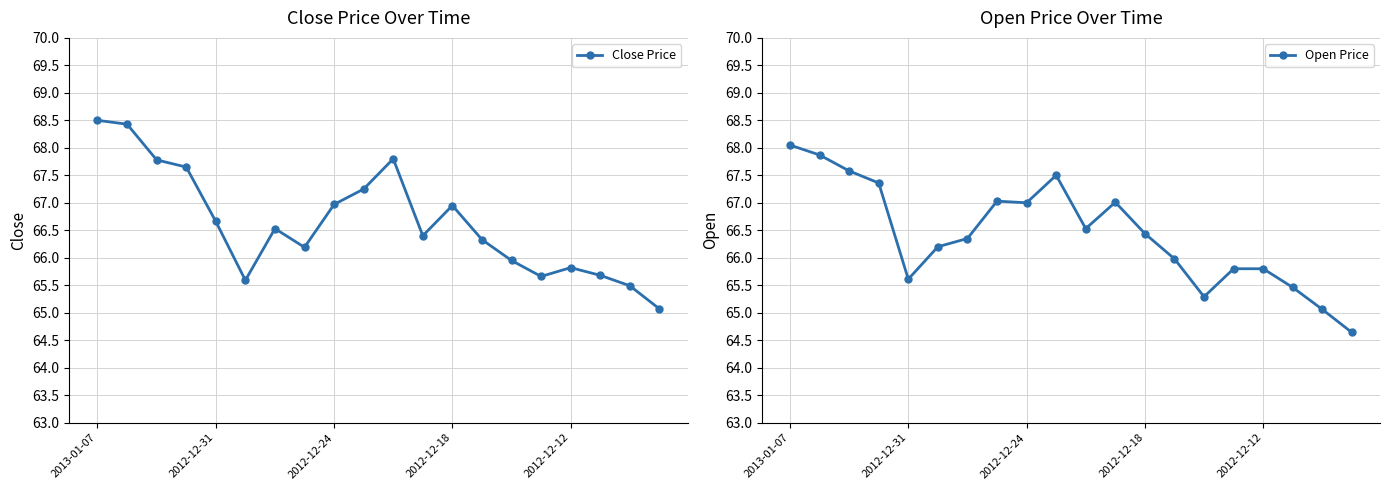

The Open Price series shows 33.4 at 2012-12-31. True or false?

False